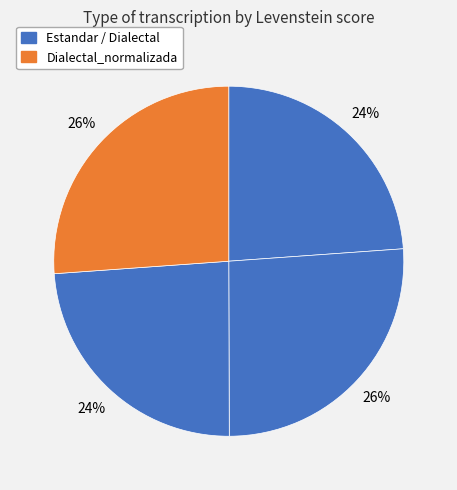

How many slices are in this pie chart?

4